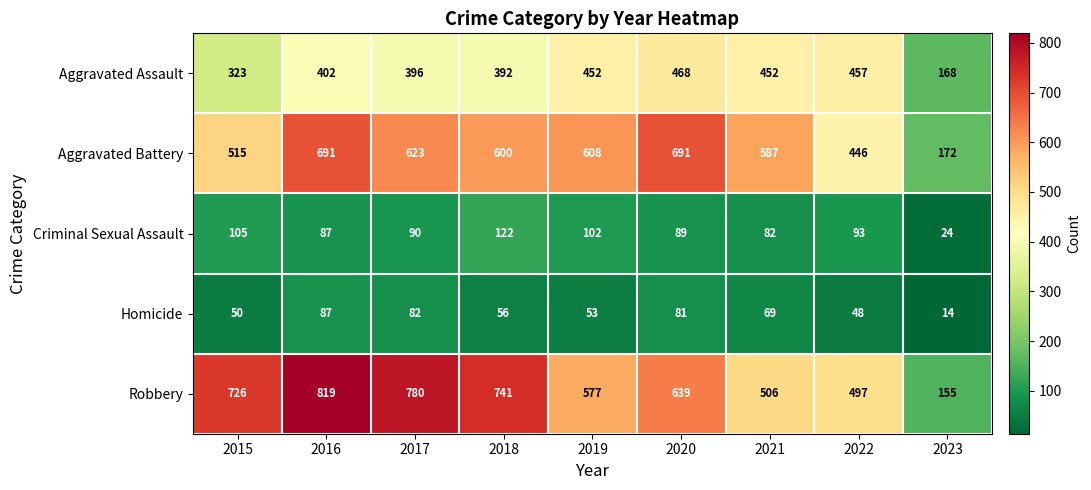

Rank the series by their maximum value, from lowest to highest.

Homicide, Criminal Sexual Assault, Aggravated Assault, Aggravated Battery, Robbery